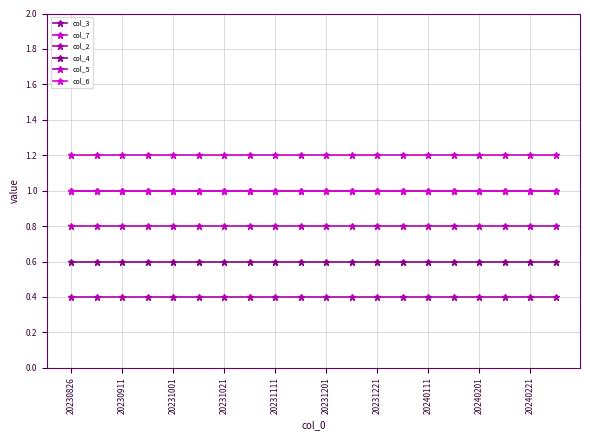

Is this an area chart (filled region under the line)?

No